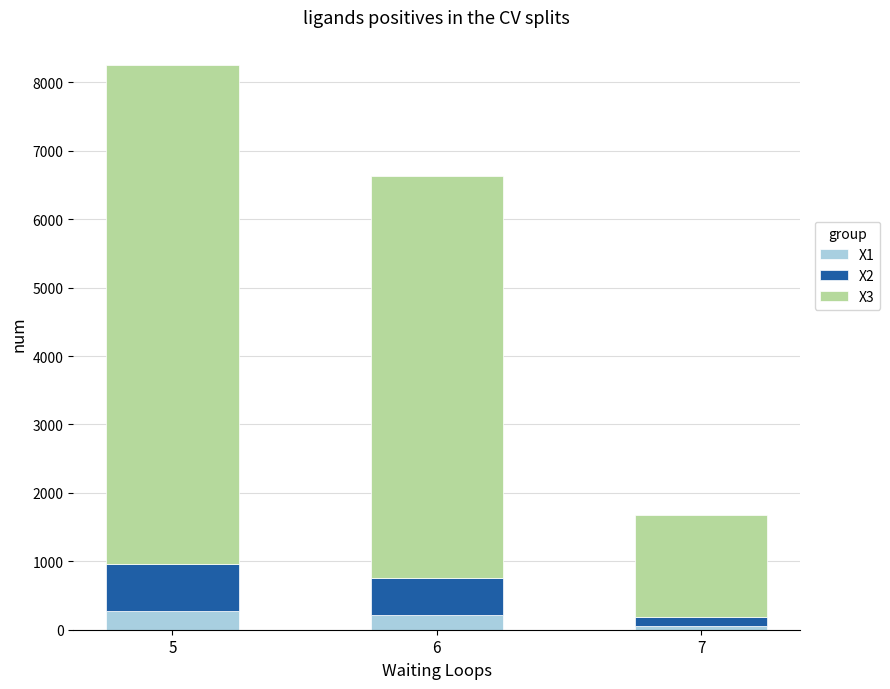

Reading right to left, list the values for the X1 series.

53.5	216.2	271.7